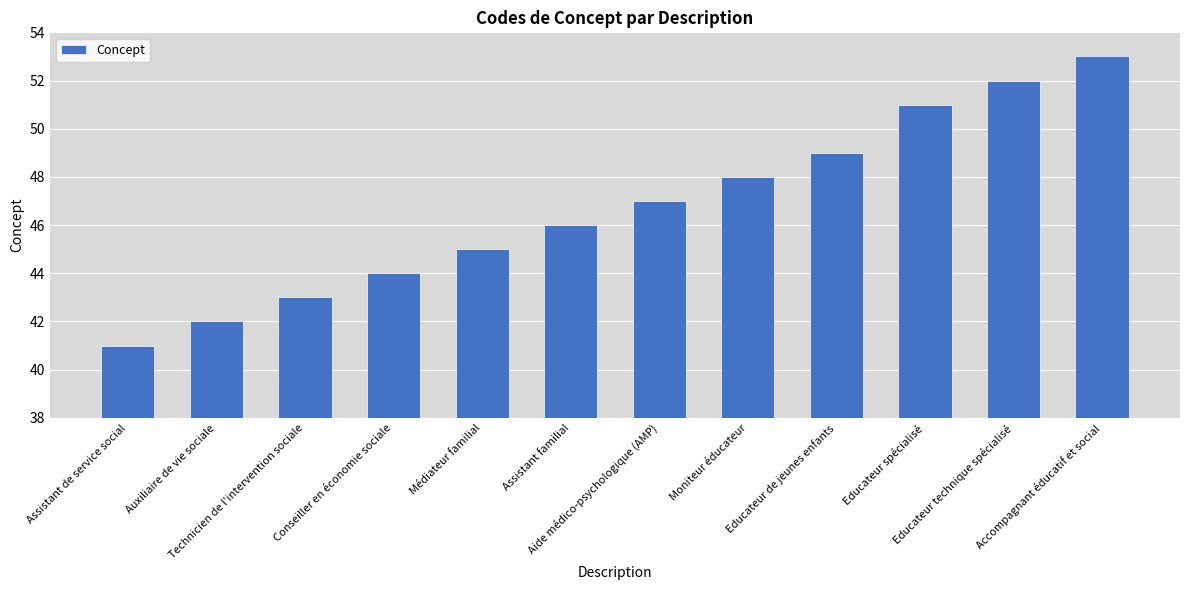

List the labels in order of value, smallest first.

Assistant de service social, Auxiliaire de vie sociale, Technicien de l'intervention sociale, Conseiller en économie sociale, Médiateur familial, Assistant familial, Aide médico-psychologique (AMP), Moniteur éducateur, Educateur de jeunes enfants, Educateur spécialisé, Educateur technique spécialisé, Accompagnant éducatif et social